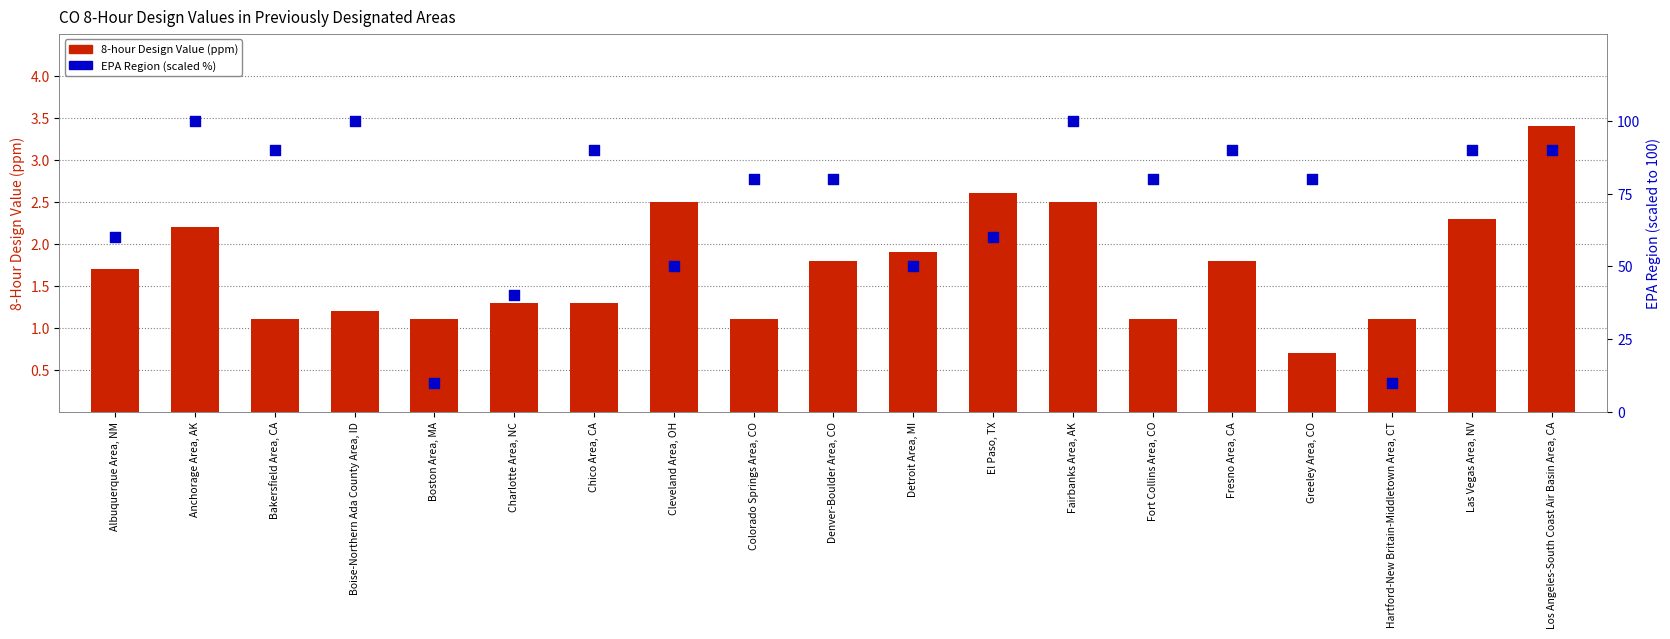

At how many categories does at least one series exceed 28?

17